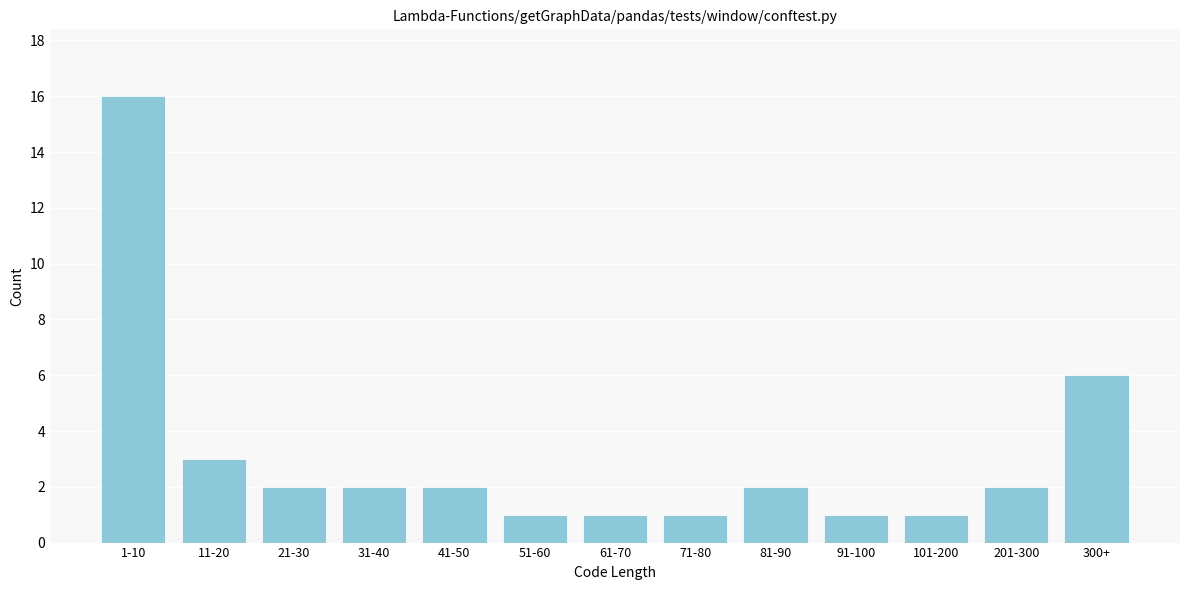

Reading left to right, transcribe all the data shown in this chart.

1-10=16	11-20=3	21-30=2	31-40=2	41-50=2	51-60=1	61-70=1	71-80=1	81-90=2	91-100=1	101-200=1	201-300=2	300+=6